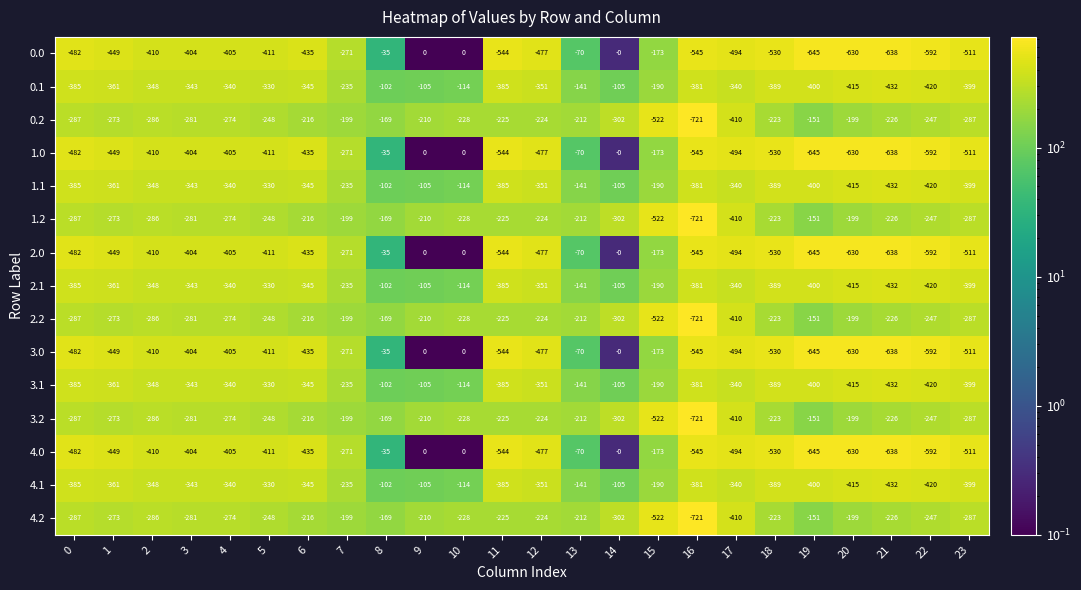

At which label does 2.2 first exceed -228?

6